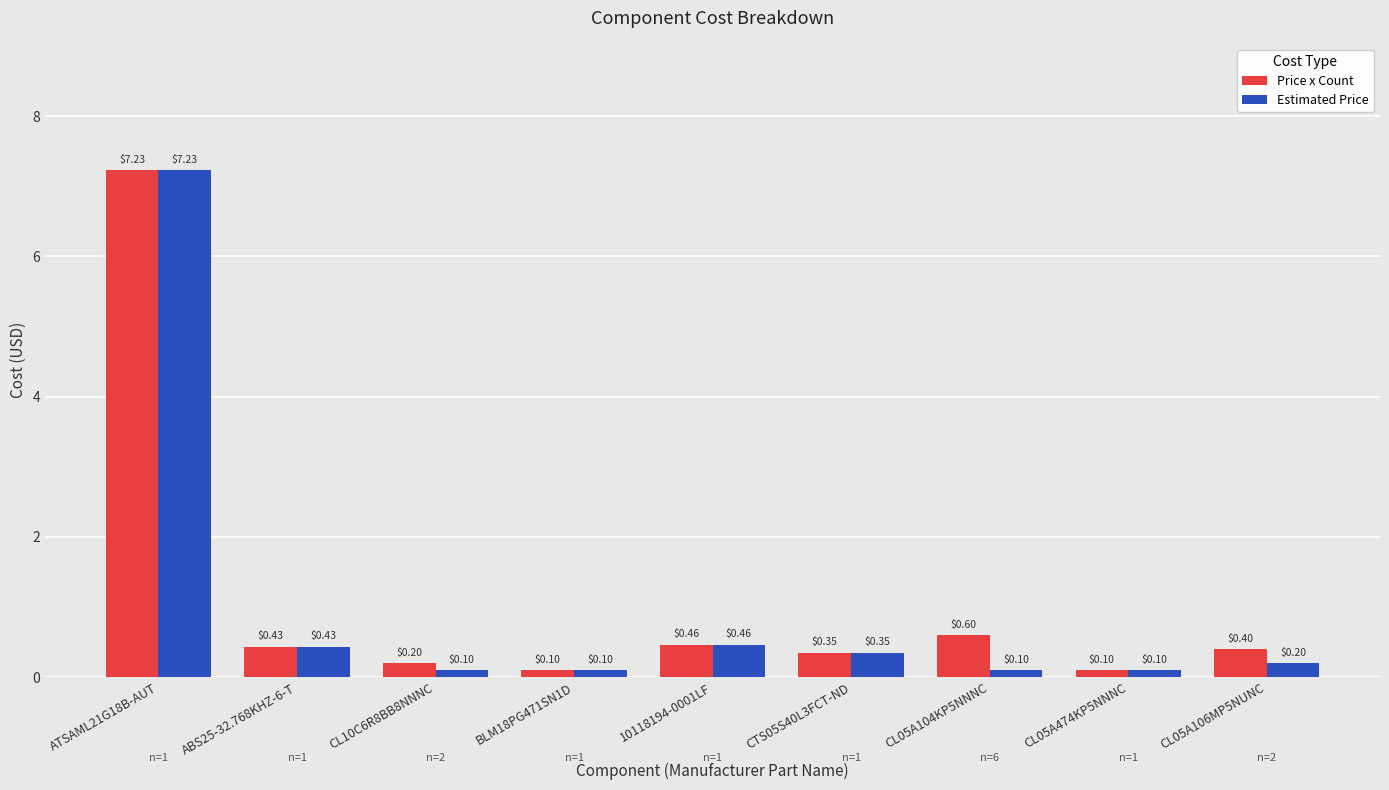

What is the average value of the Price x Count series?

1.1